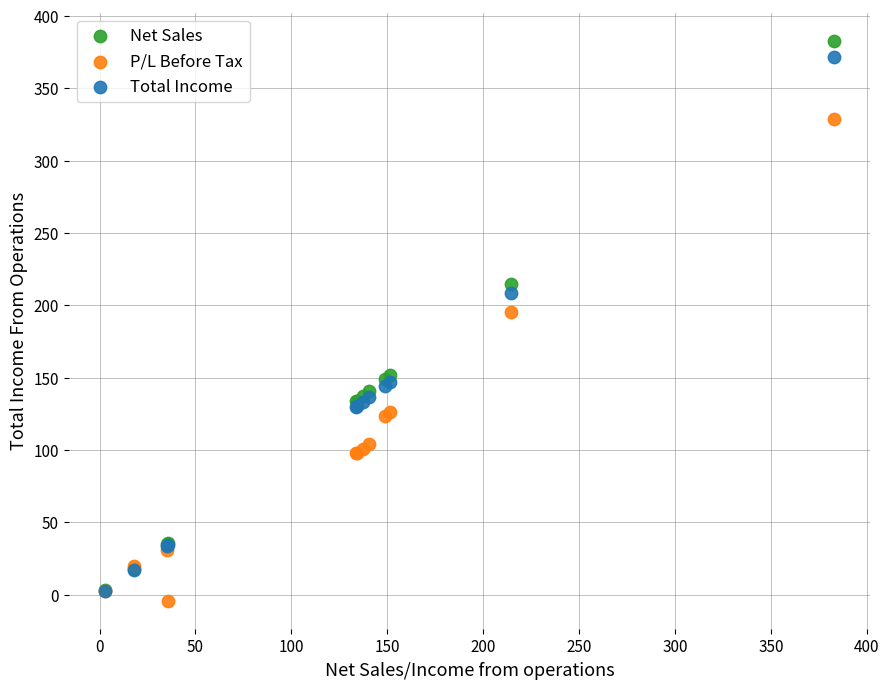

Across all series, what Y value is closest to 189?

195.7